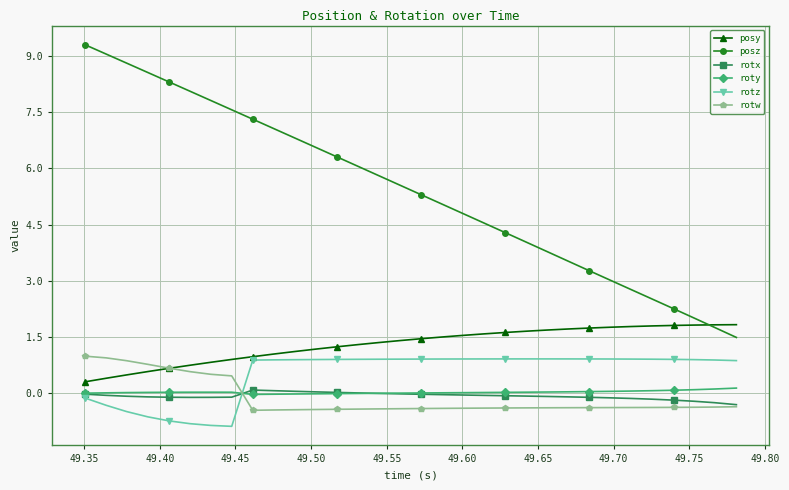

How many values in the rotz series are below 0?

8